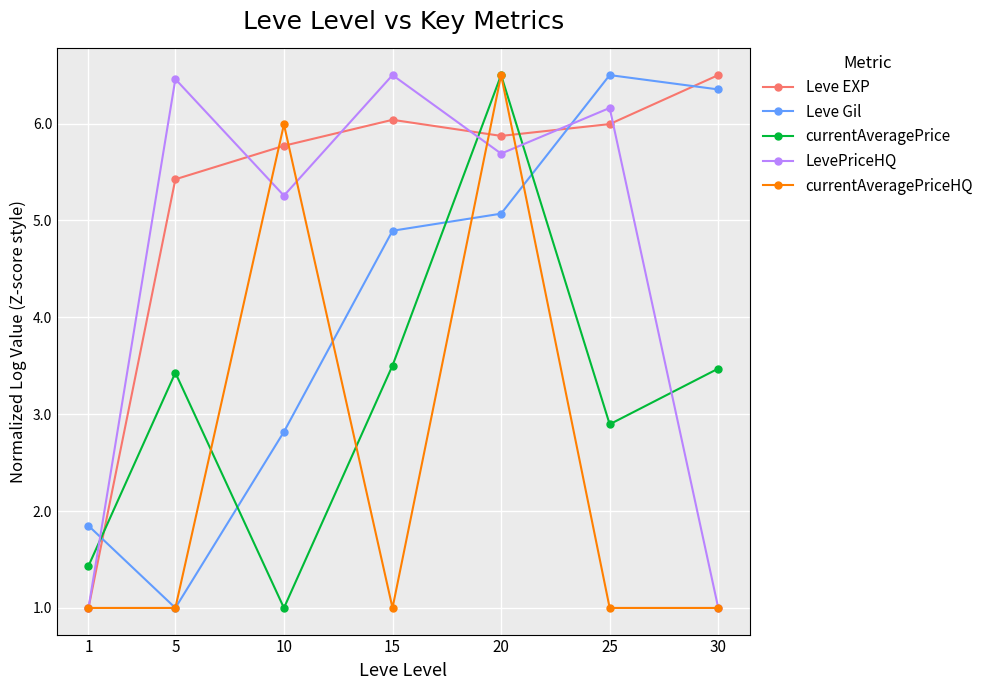

What is the value of the Leve EXP point at the 4th from the left?

6.0